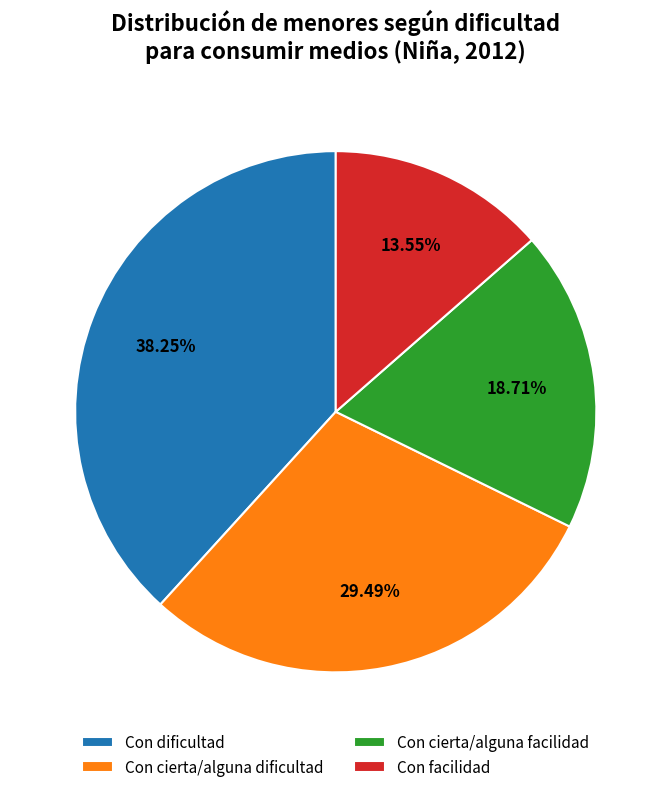

What is the ratio of the value at Con dificultad to the value at Con cierta/alguna dificultad?

1.3